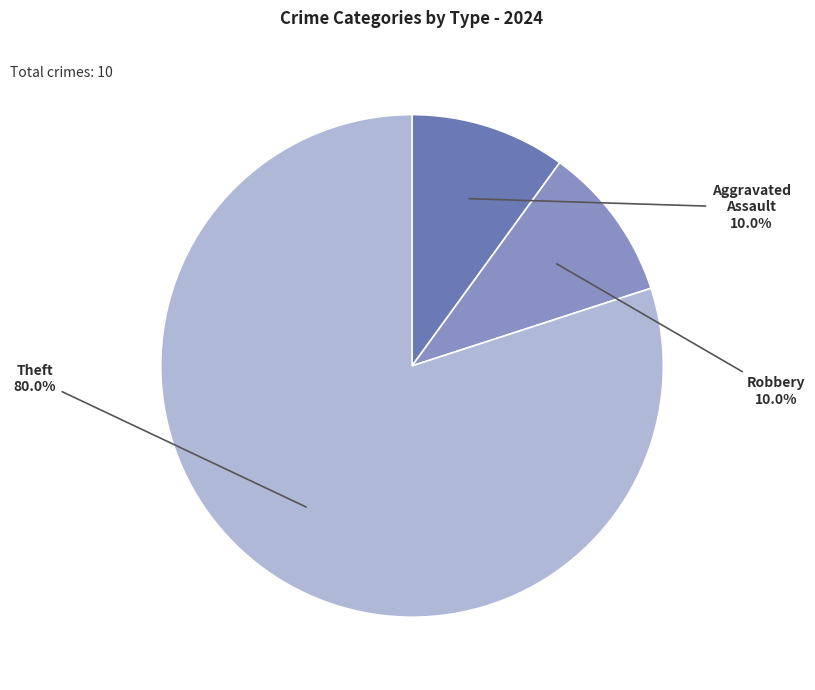

True or false: Theft accounts for 80% of the total.

True